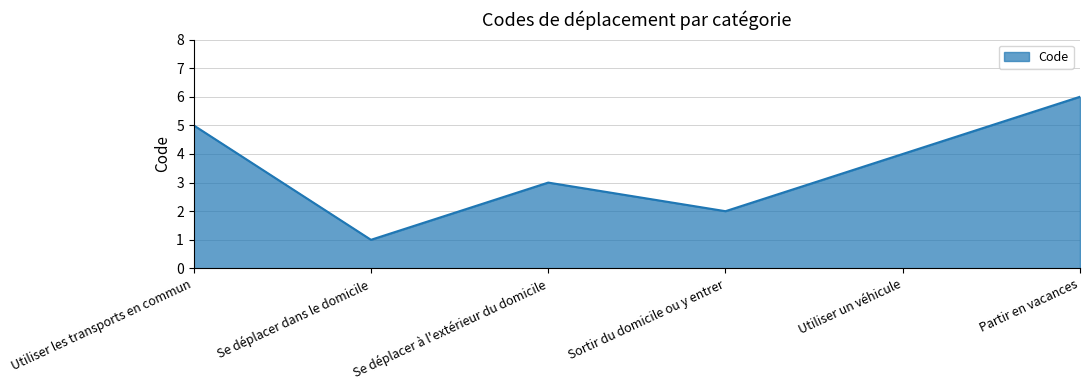

Is it true that the value at Se déplacer à l'extérieur du domicile is 2?

False